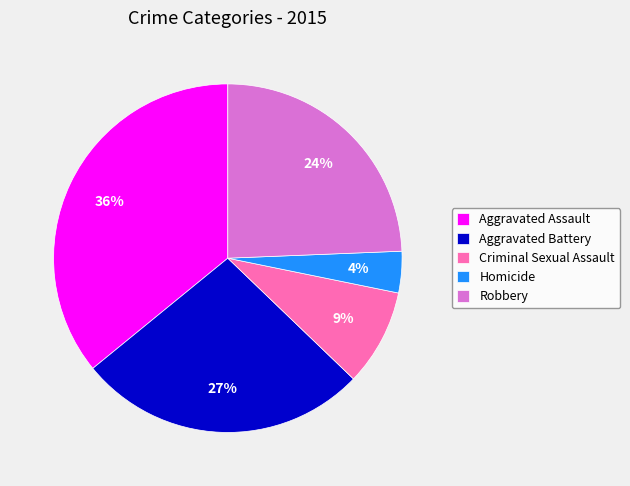

The Aggravated Assault slice represents 27% of the pie. True or false?

False